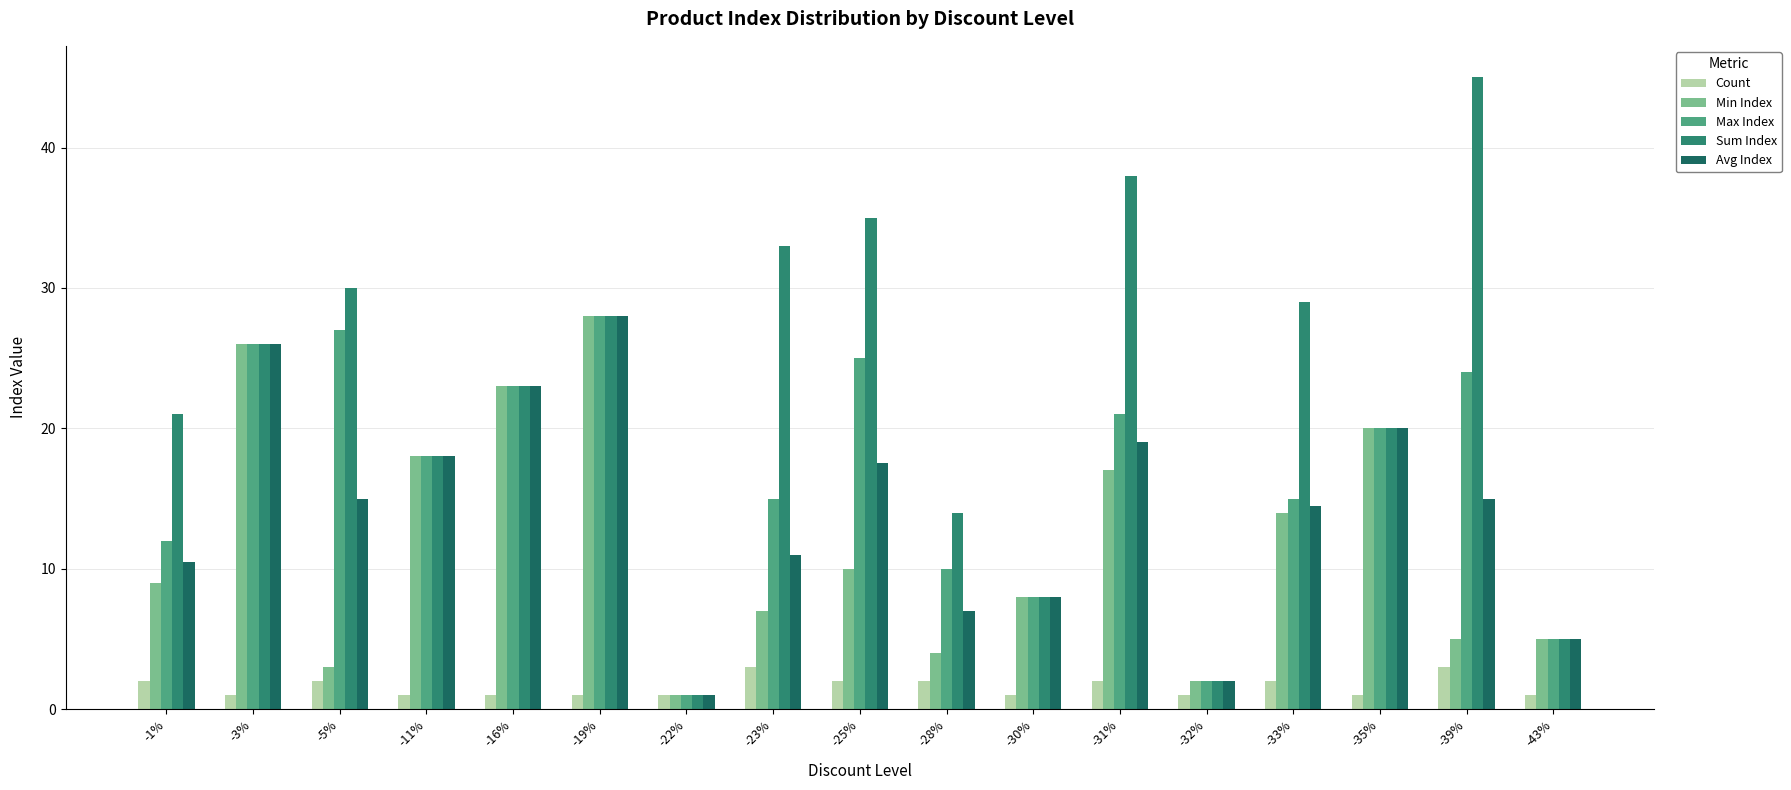

Which series has the largest range (max minus min)?

Sum Index